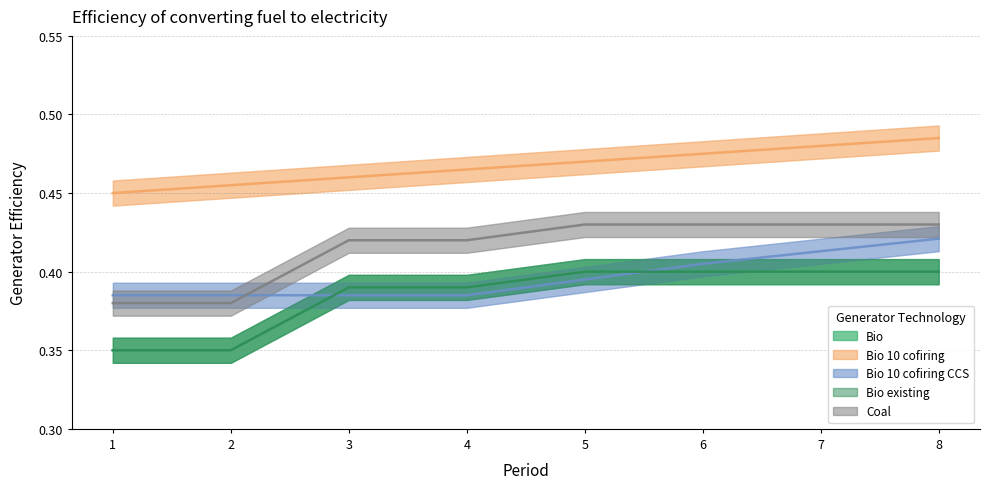

Is the value of Bio 10 cofiring CCS at 8 greater than the value of Bio at 7?

Yes